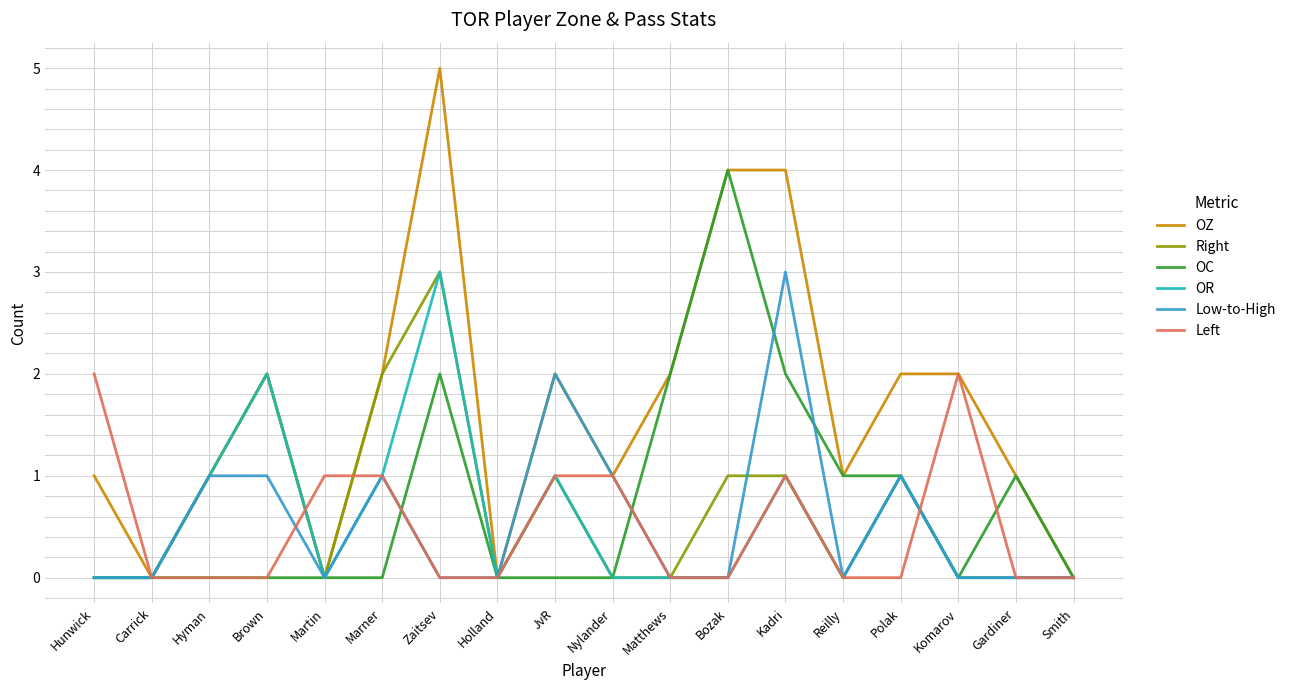

Is it true that Left equals 1 at Nylander?

True